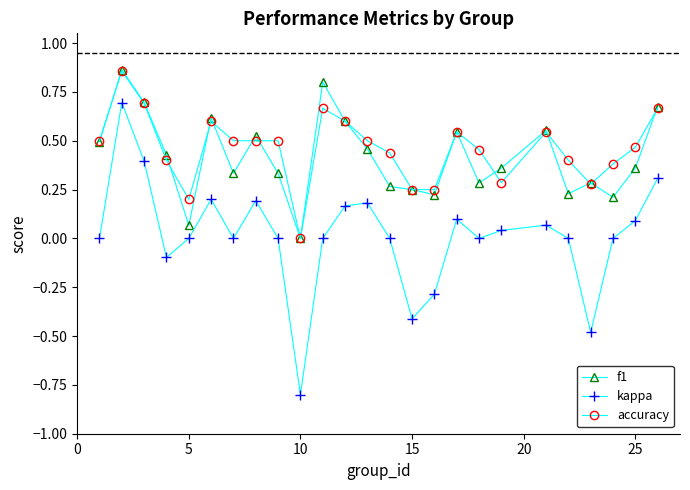

True or false: kappa has more than 0 points higher than both neighbors.

True